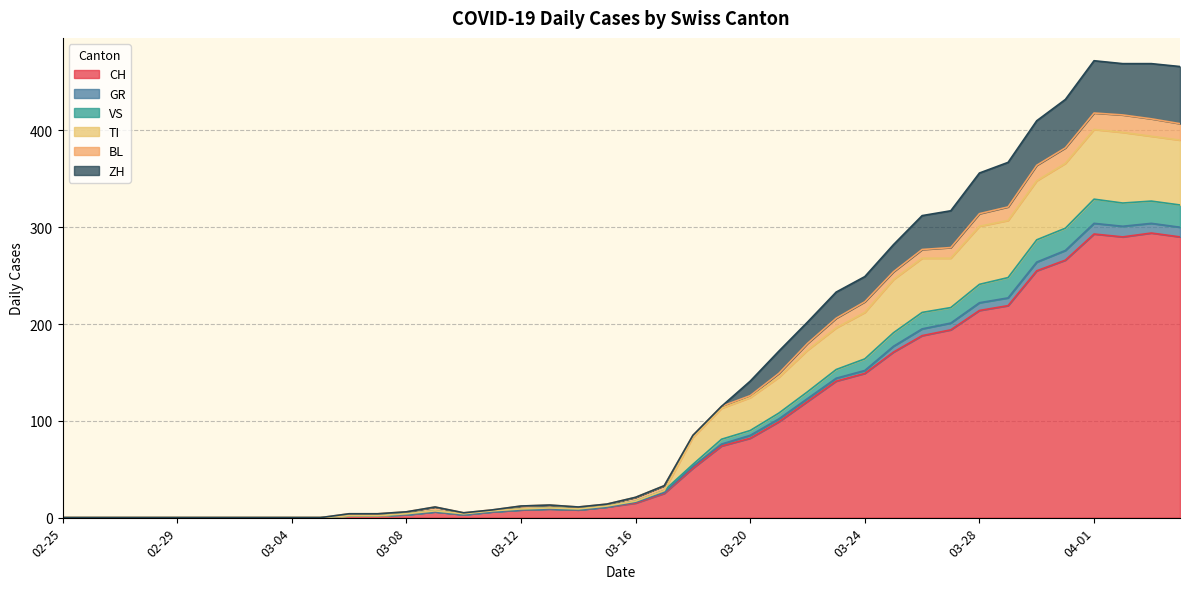

The CH series shows 34 at 03-24. True or false?

False